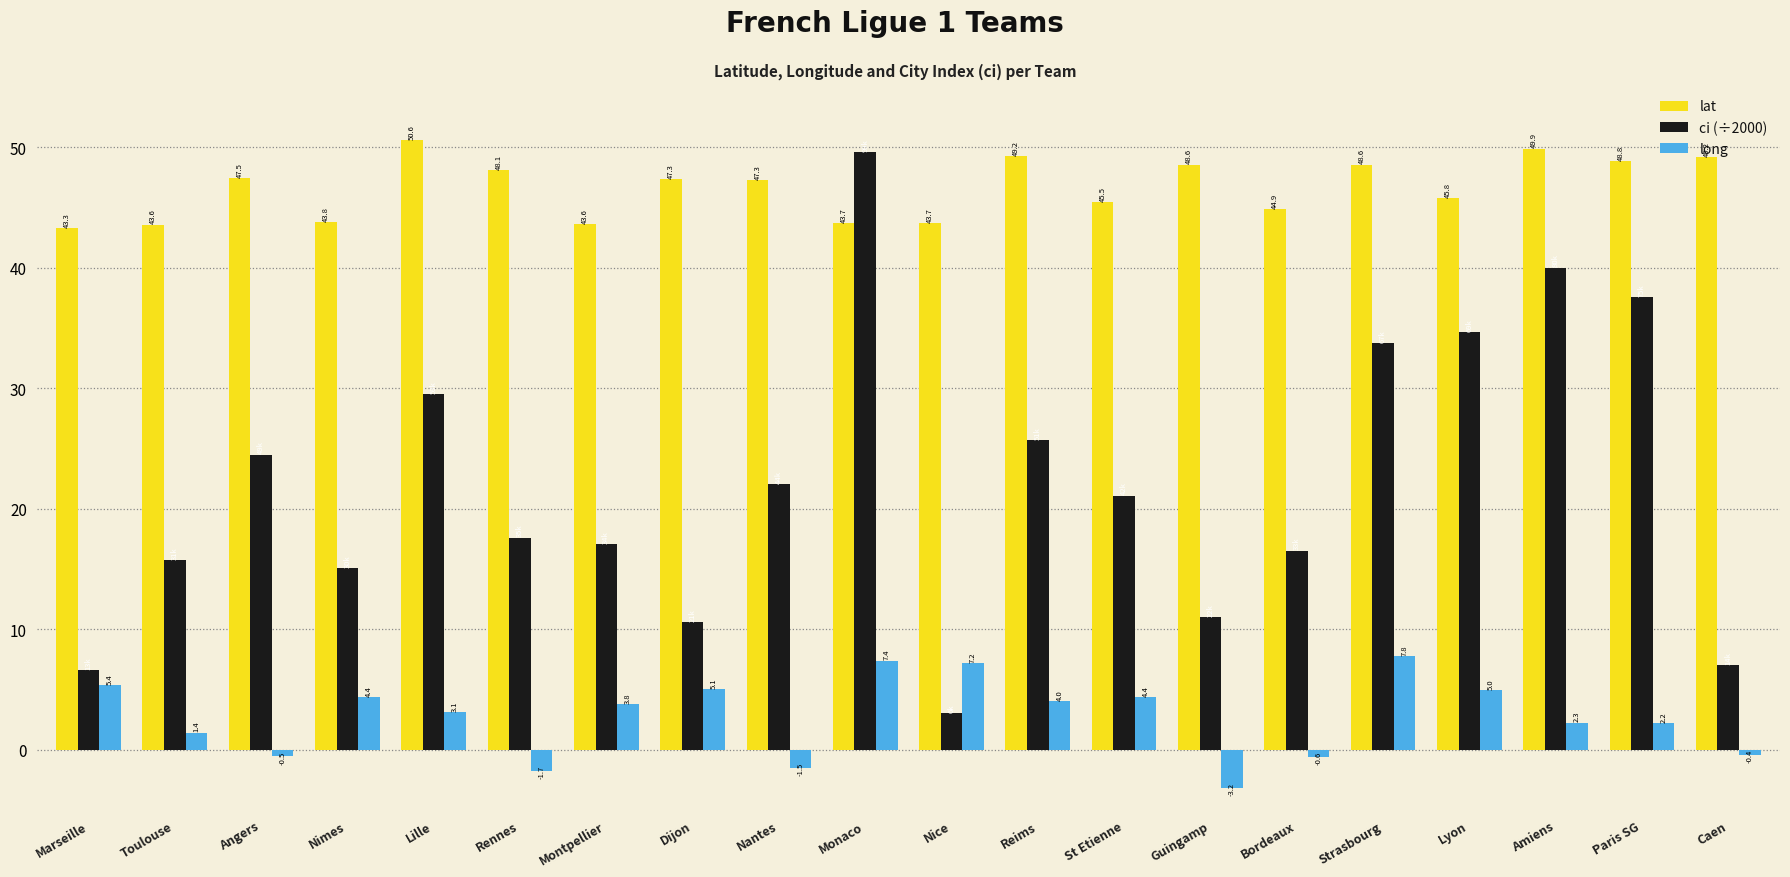

List the series in order of their overall mean, highest first.

lat, ci (÷2000), long